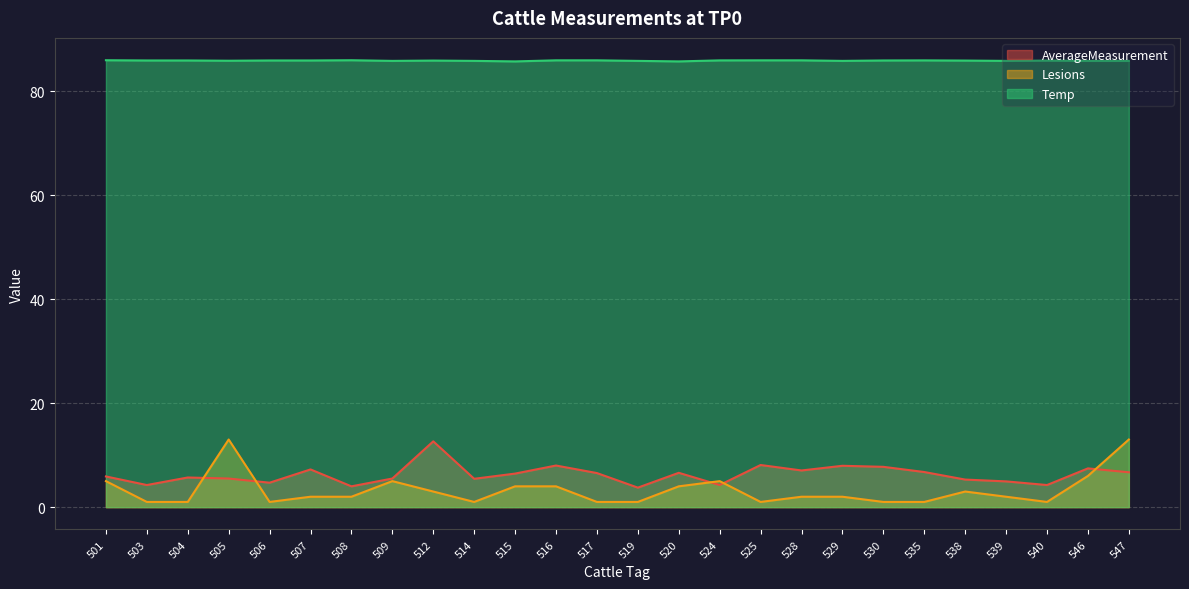

At how many categories does at least one series exceed 59?

26